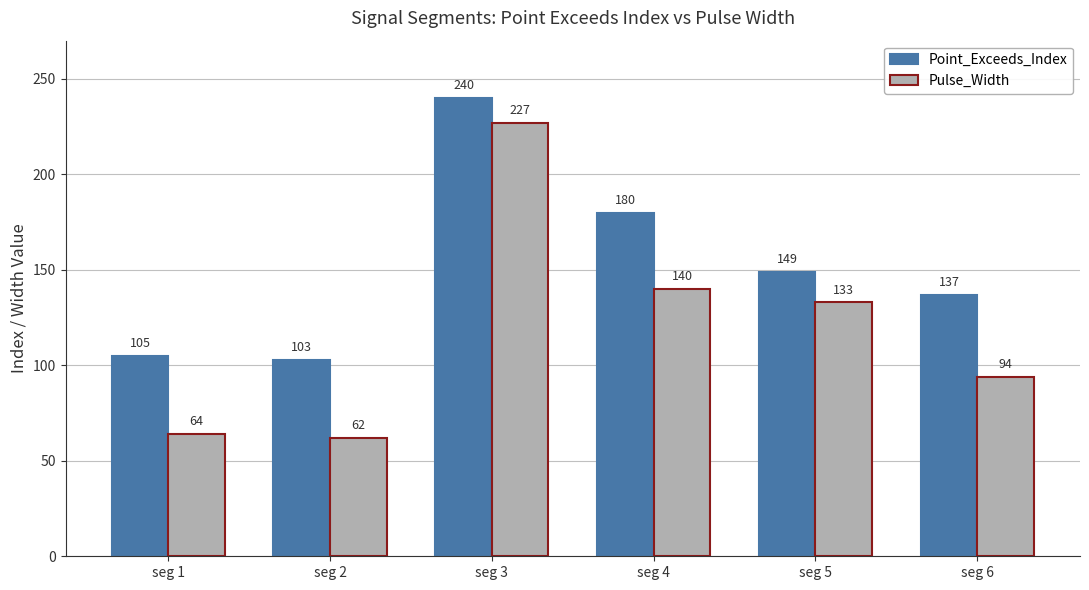

Reading left to right, what are all the values shown in this chart?

Point_Exceeds_Index: seg 1=105	seg 2=103	seg 3=240	seg 4=180	seg 5=149	seg 6=137
Pulse_Width: seg 1=64	seg 2=62	seg 3=227	seg 4=140	seg 5=133	seg 6=94